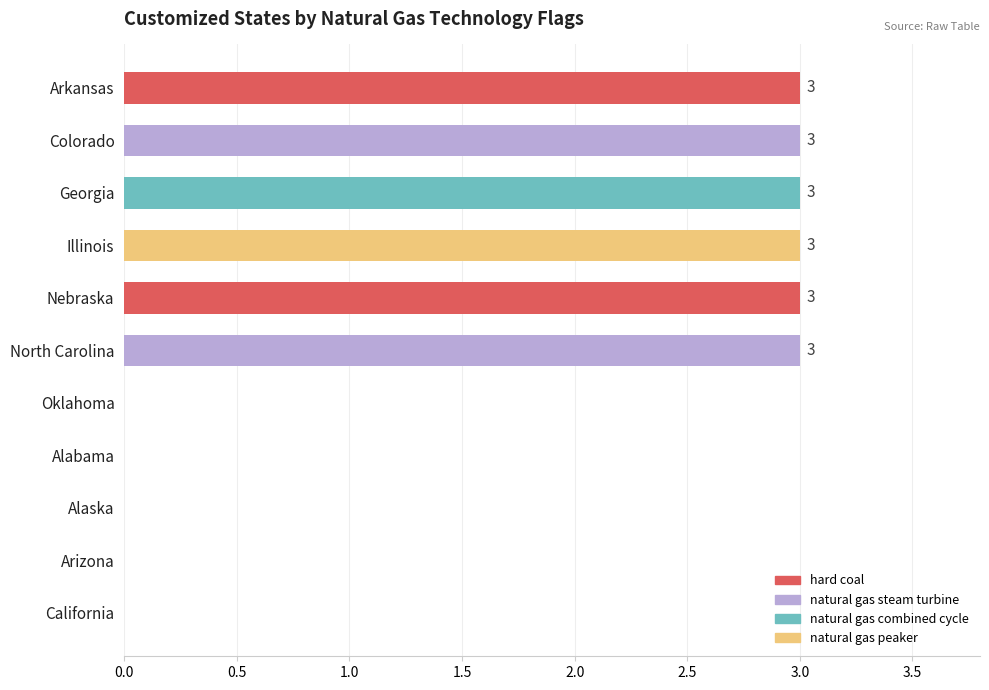

What is the sum of all values?

18